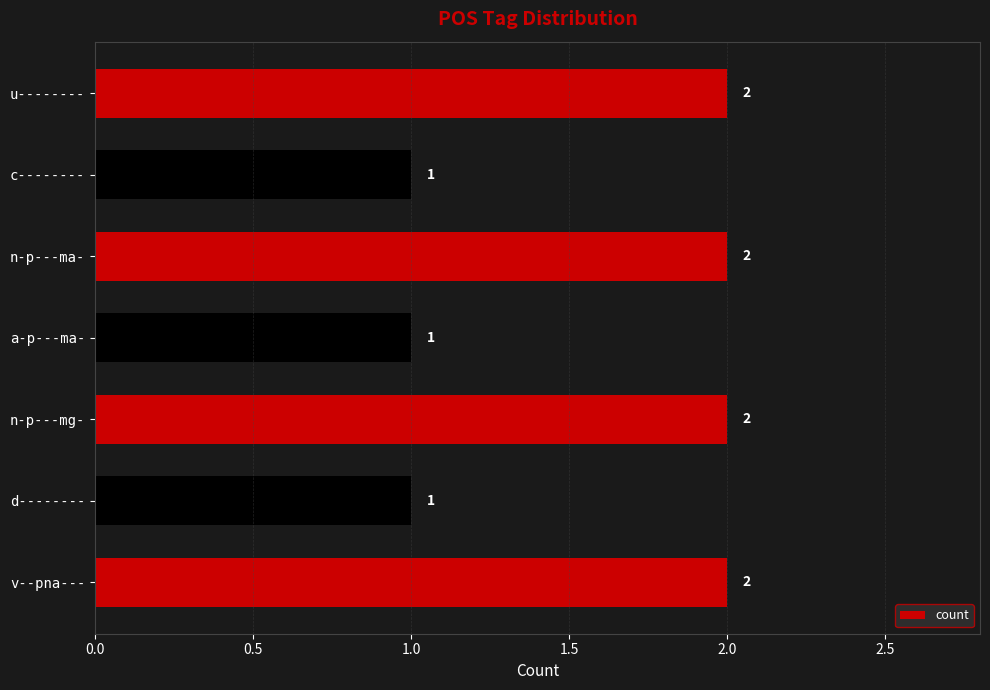

True or false: the data shows 0 at n-p---ma-.

False